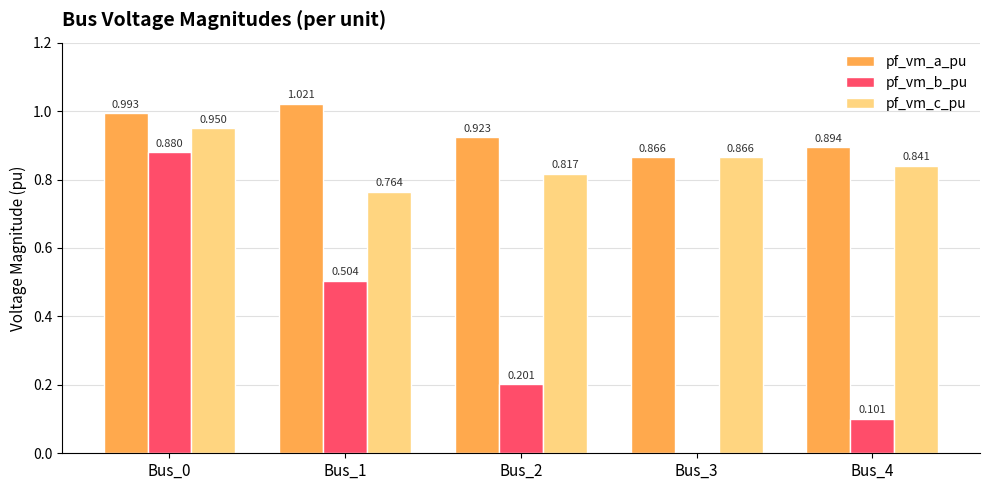

The value of pf_vm_c_pu at Bus_4 is 0.5. True or false?

False